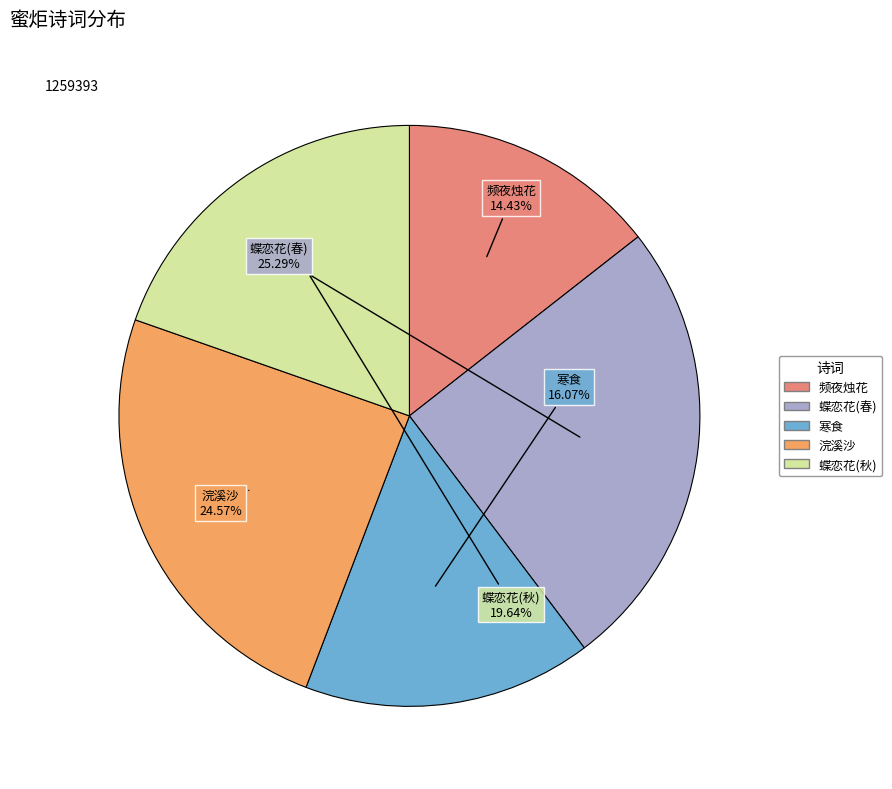

Does any single category account for the majority?

No